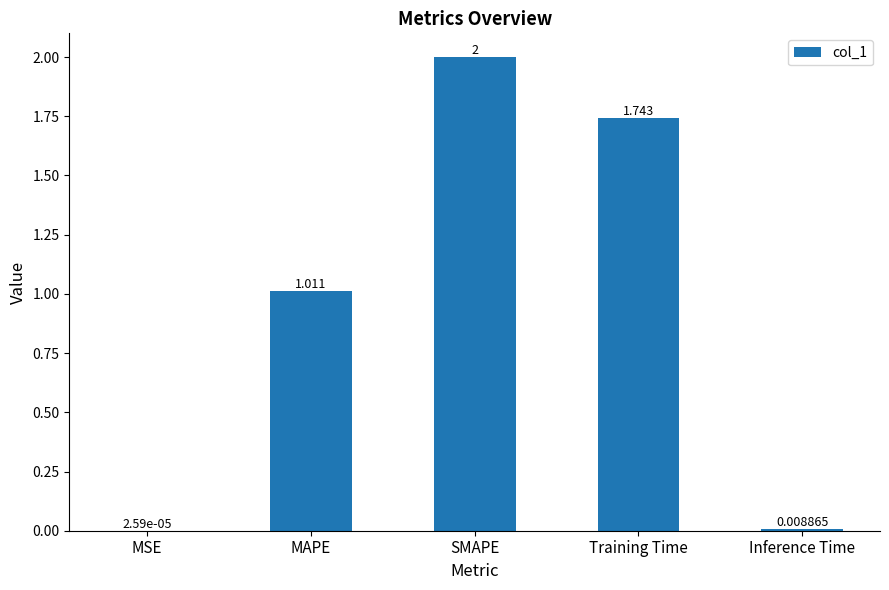

Where does the data first go above 1?

MAPE